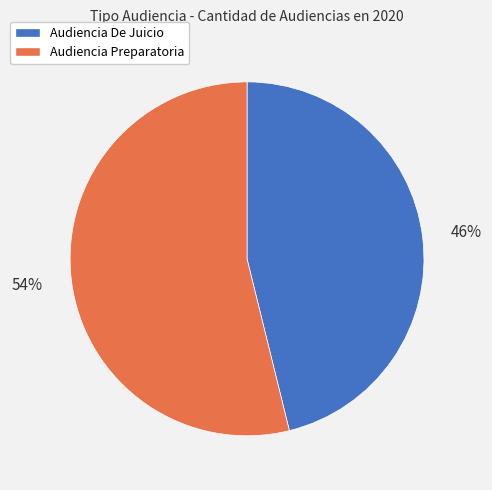

To the nearest percent, what portion does Audiencia Preparatoria represent?

54%